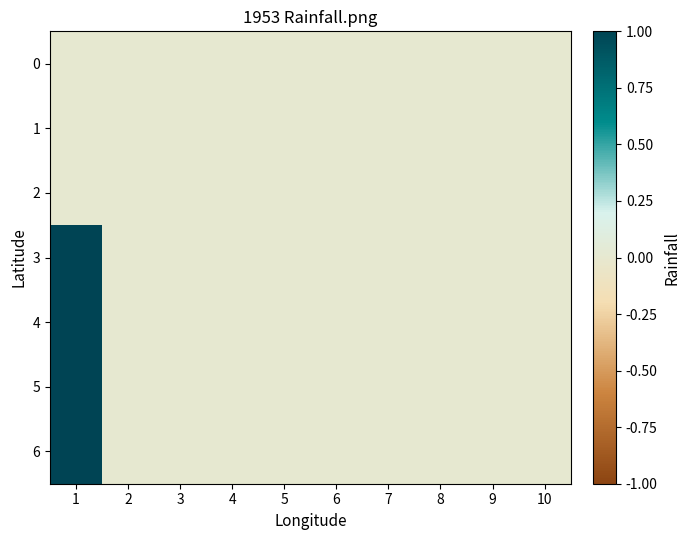

At 6, list the series in order from smallest to largest.

0, 1, 2, 3, 4, 5, 6